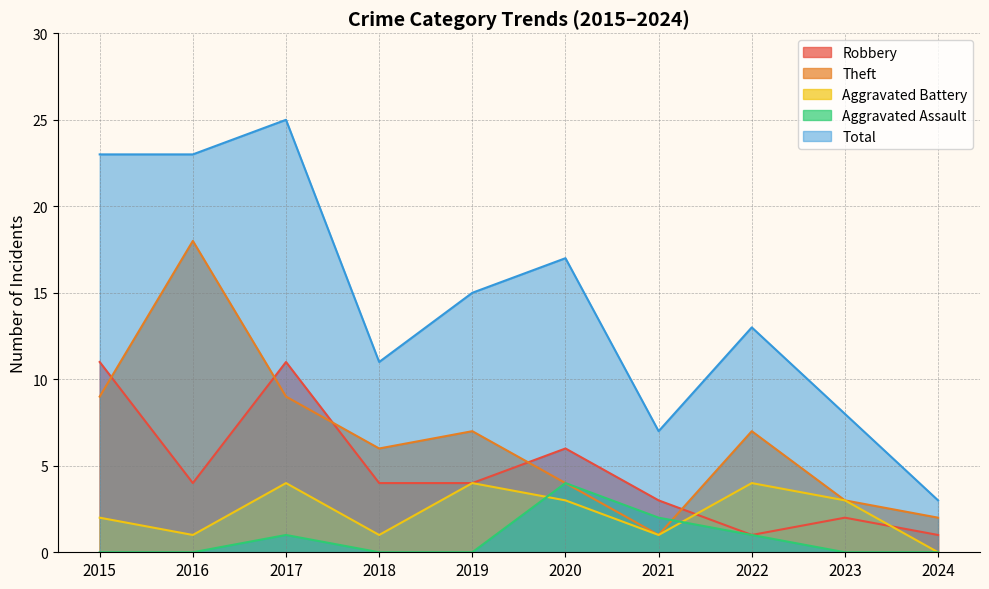

The Robbery series shows 2 at 2022. True or false?

False